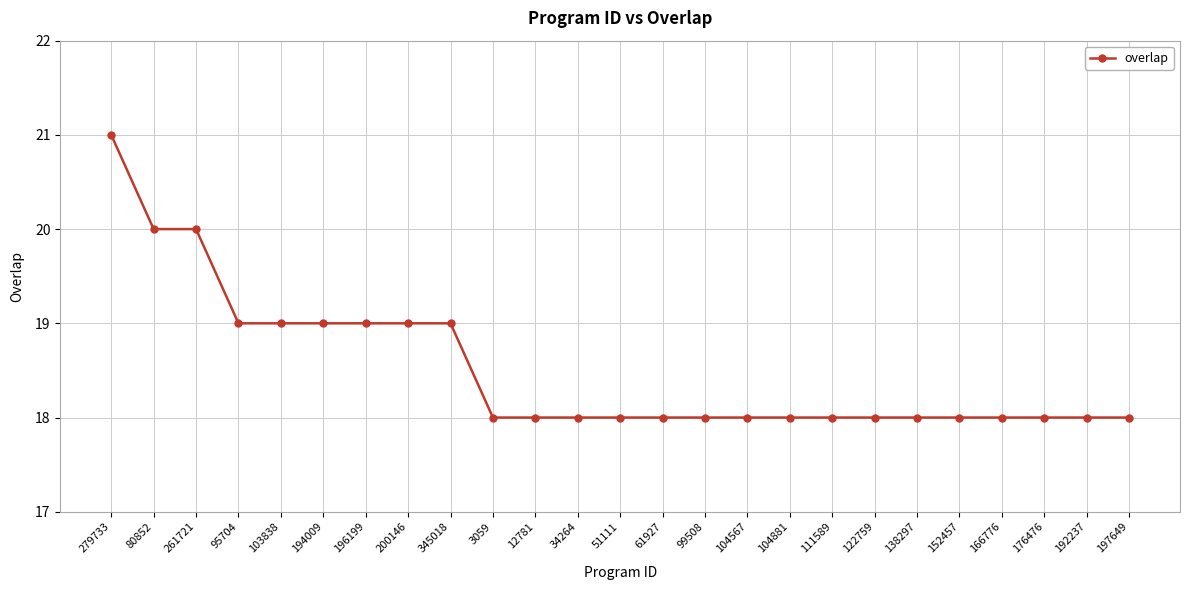

Between 345018 and 176476, which is larger?

345018